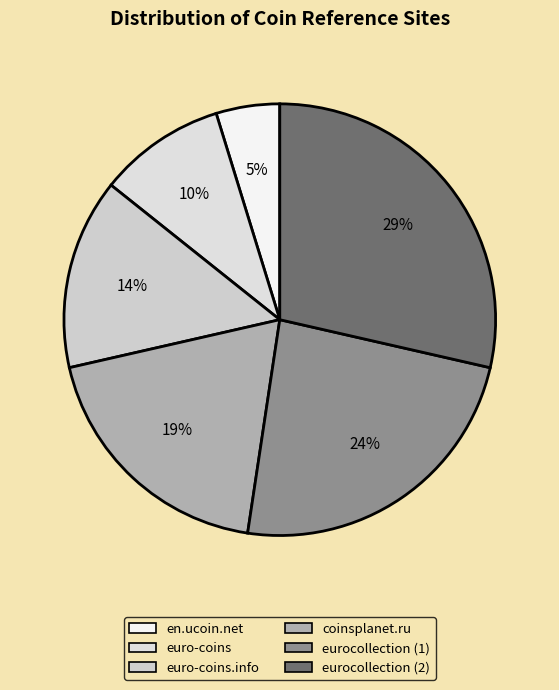

How many slices are in this pie chart?

6